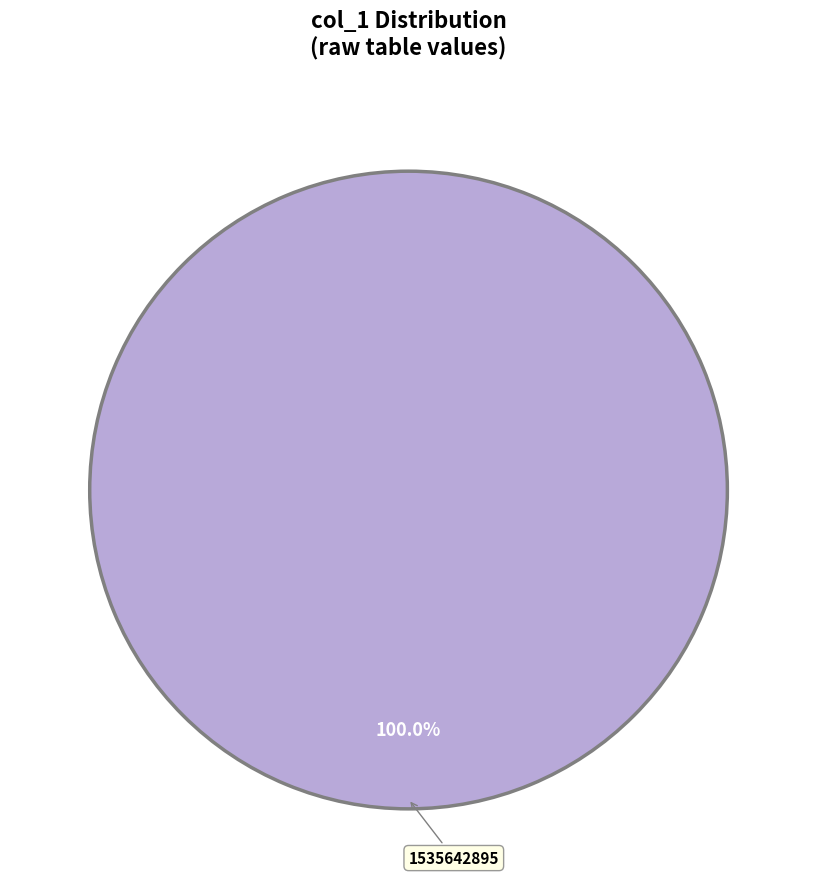

Count the number of slices in the pie.

1